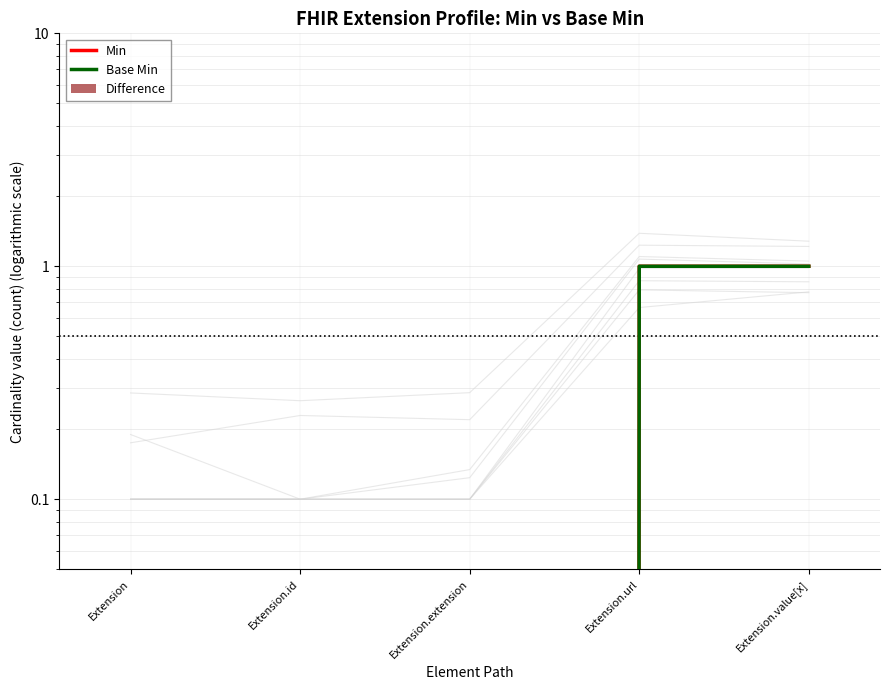

Are the bars grouped side by side (vs. stacked)?

Yes